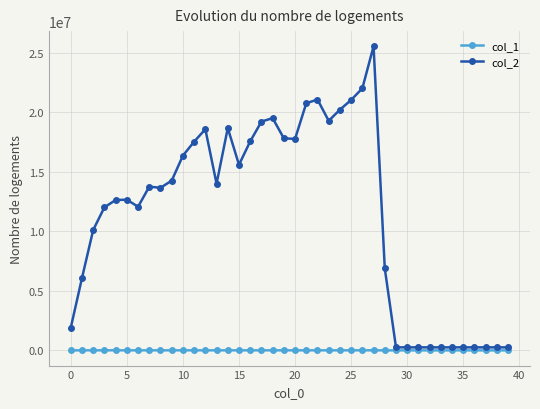

Which series has the widest spread of values?

col_2